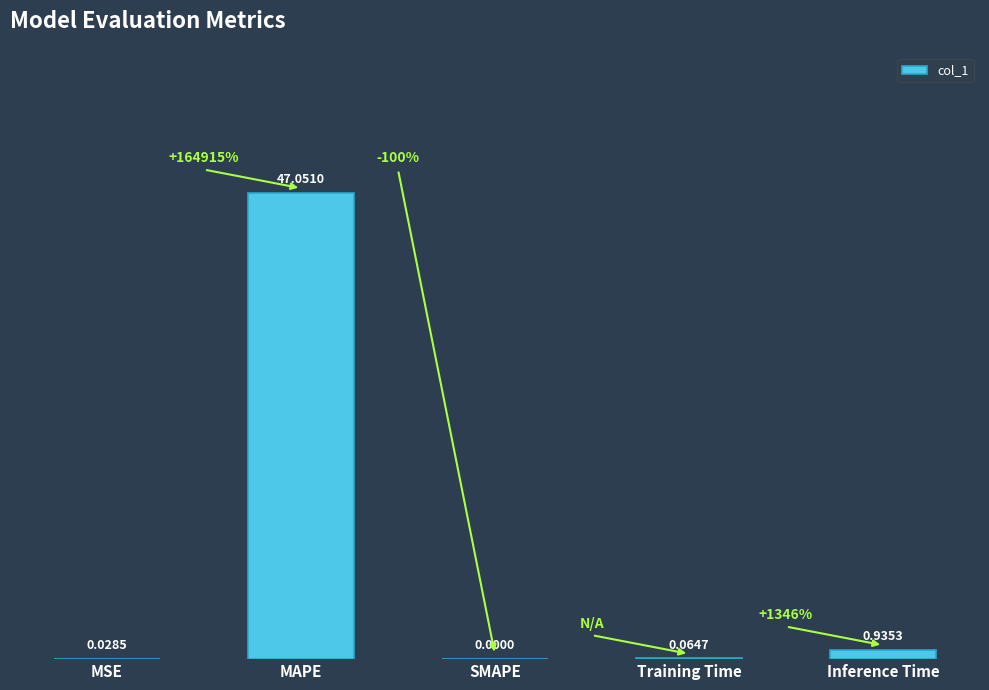

What is the change in value from MSE to MAPE?

+47.0